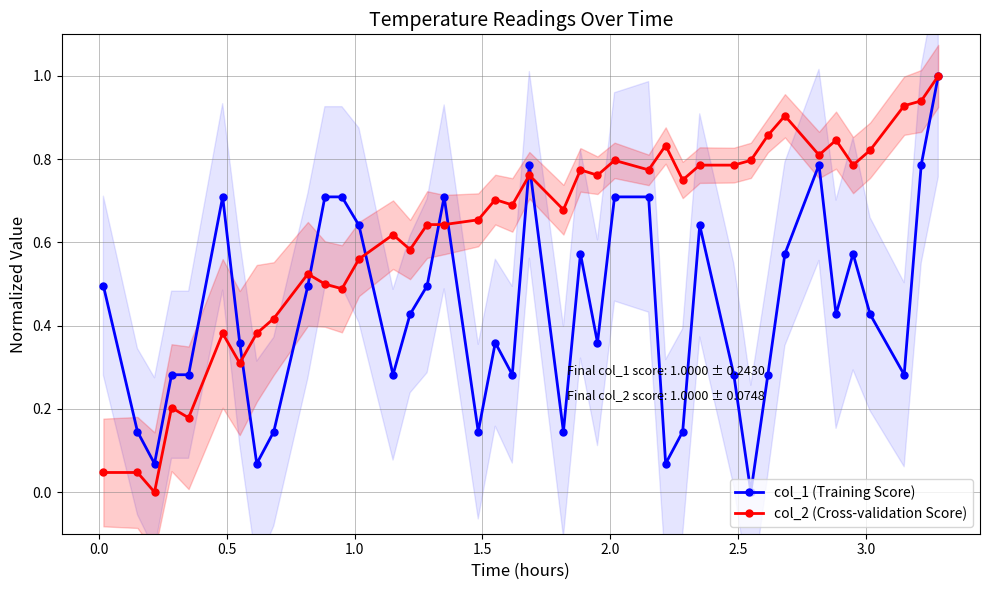

True or false: col_1 (Training Score) has more than 1 points higher than both neighbors.

True